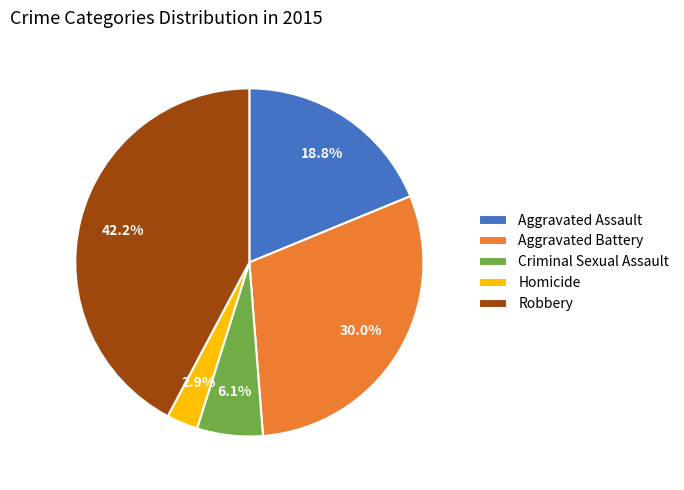

To the nearest percent, what is the difference between the largest and smallest slice percentages?

39%